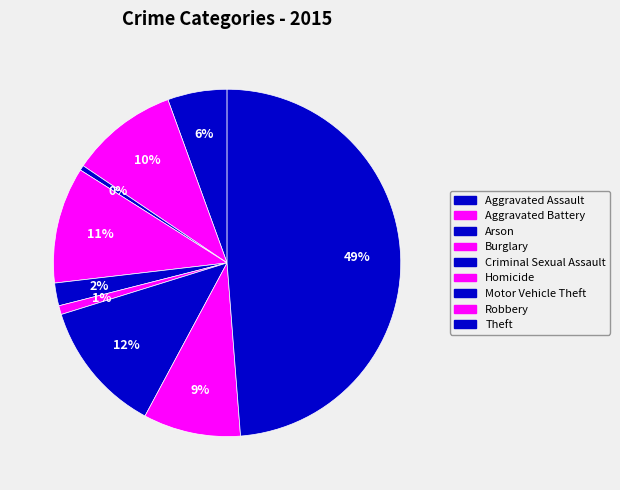

Does Arson represent more than half of the total?

No